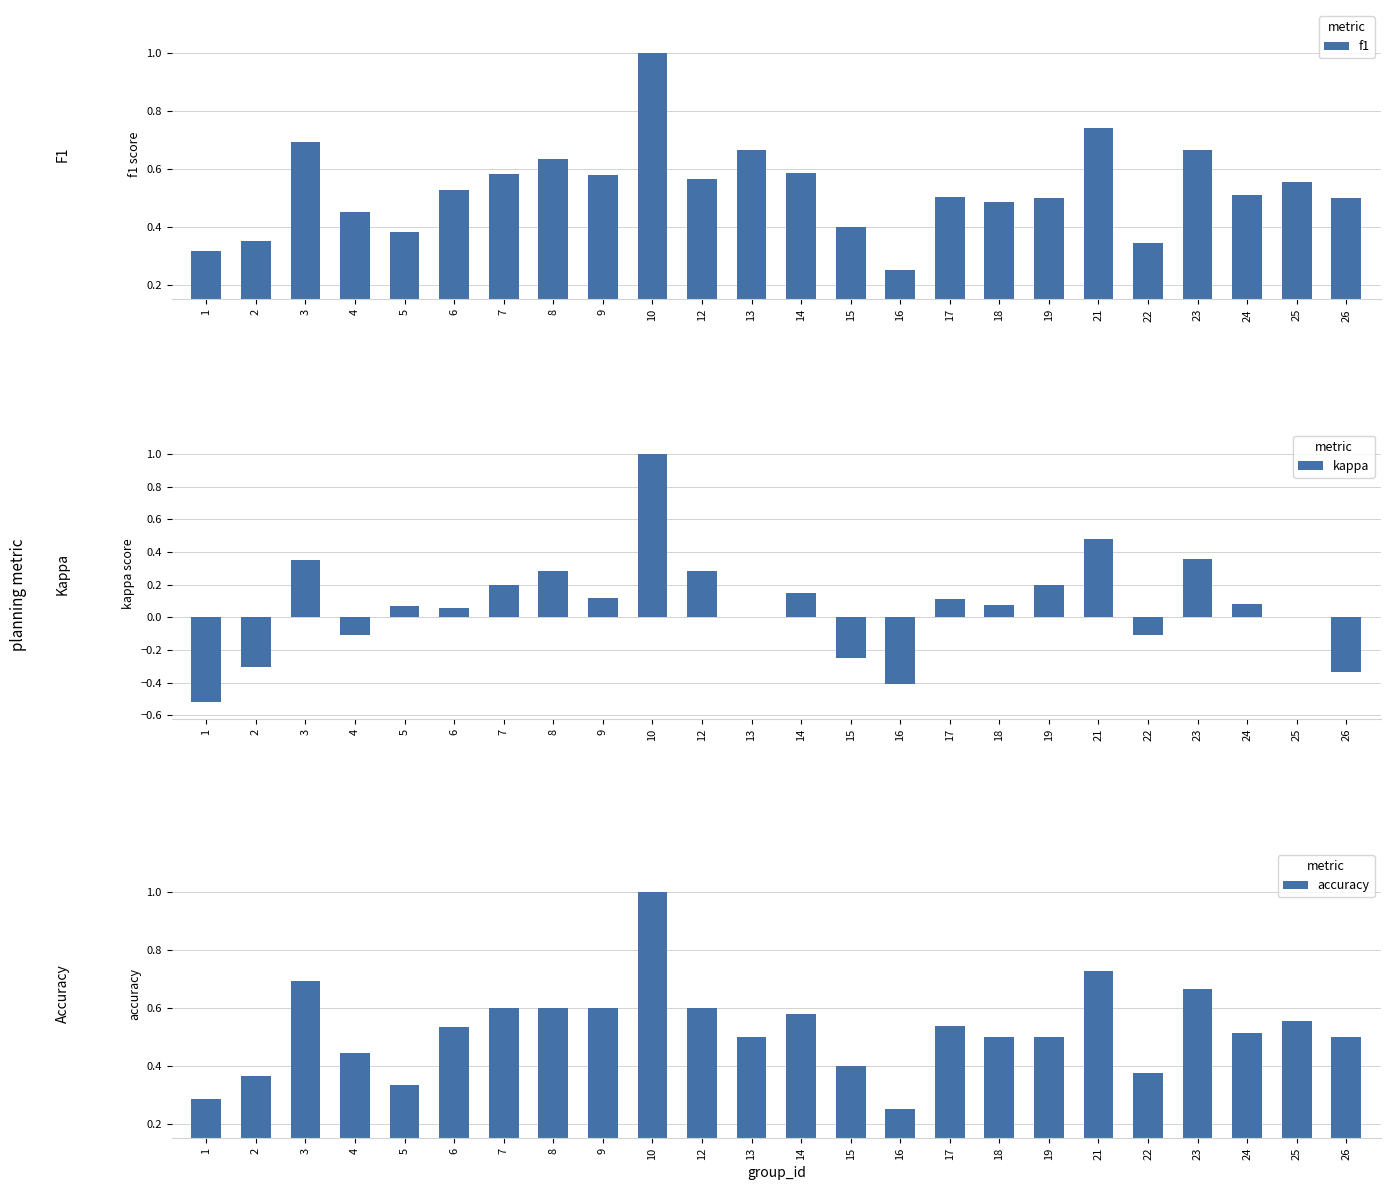

Count the number of categories in the chart.

24